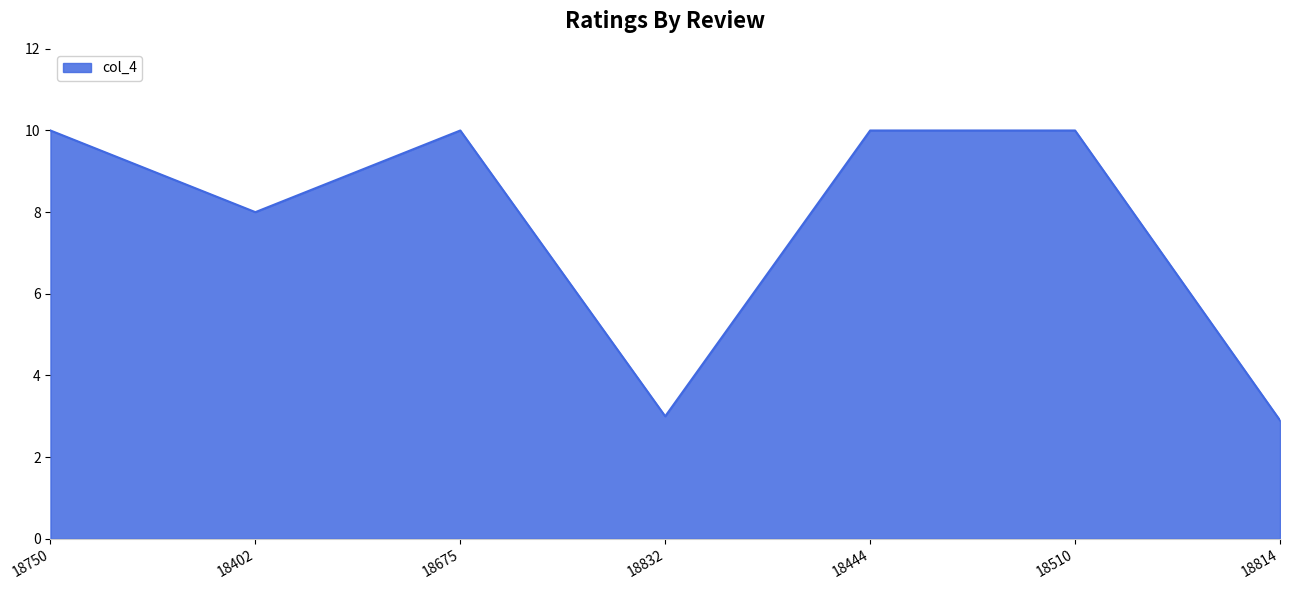

What is the sum of the values at 18832 and 18750?

13.0